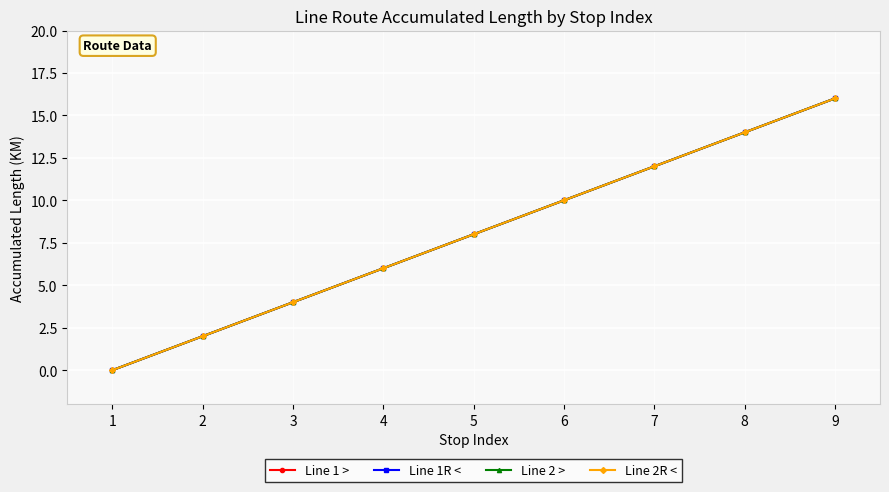

Does the chart have visible grid lines?

Yes